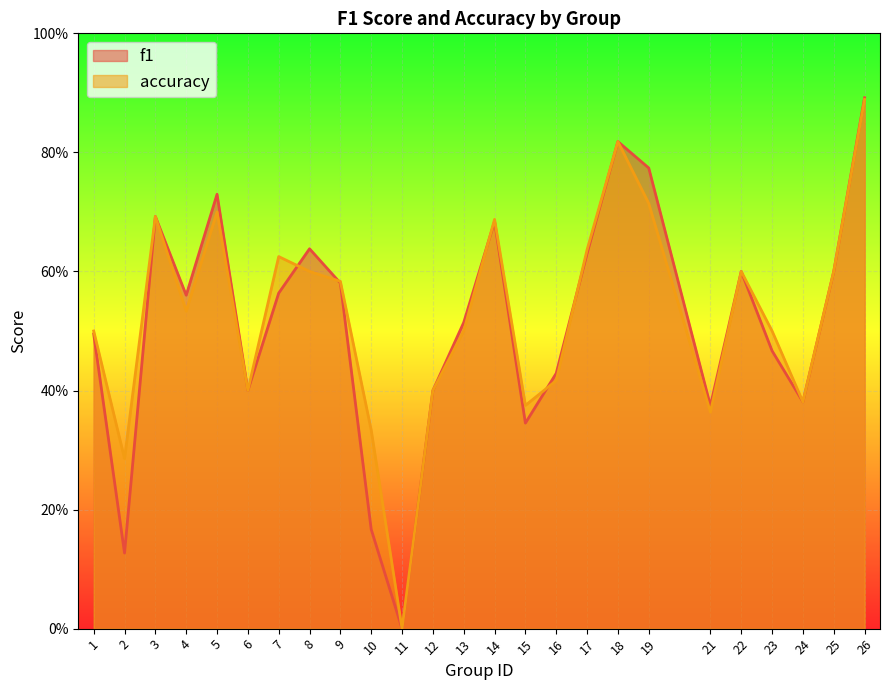

Which has a higher value, 11 or 2?

2